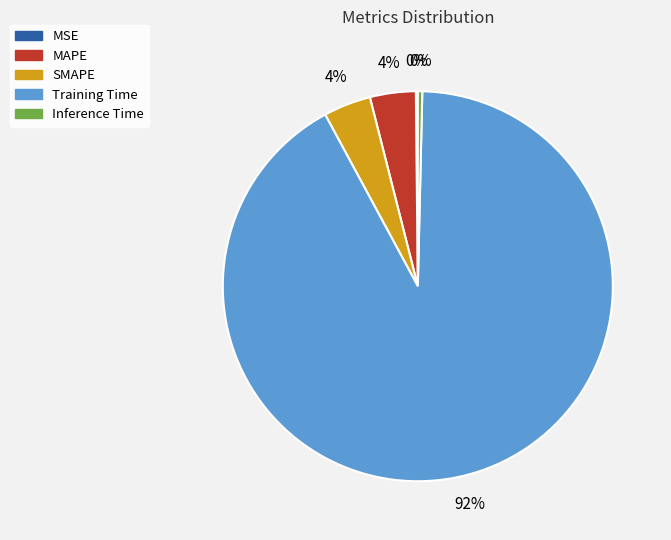

Is it true that SMAPE is 11% of the pie?

False